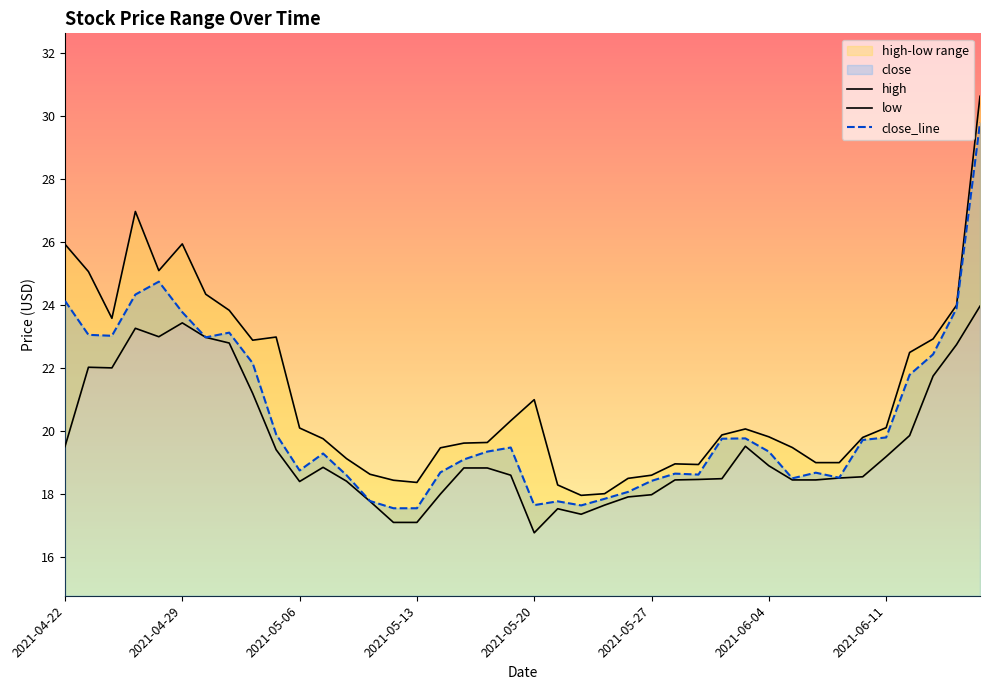

What is the highest value of the close_line series?

29.8